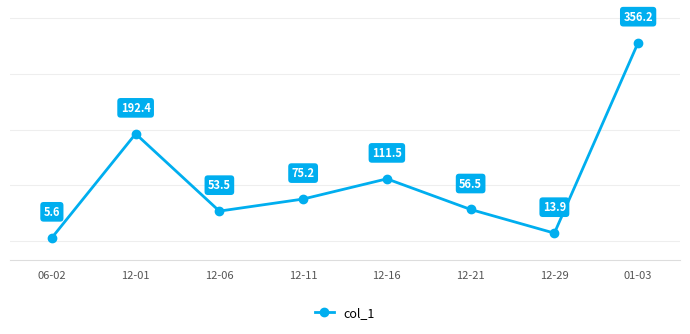

The value at 12-21 is 56.5. True or false?

True